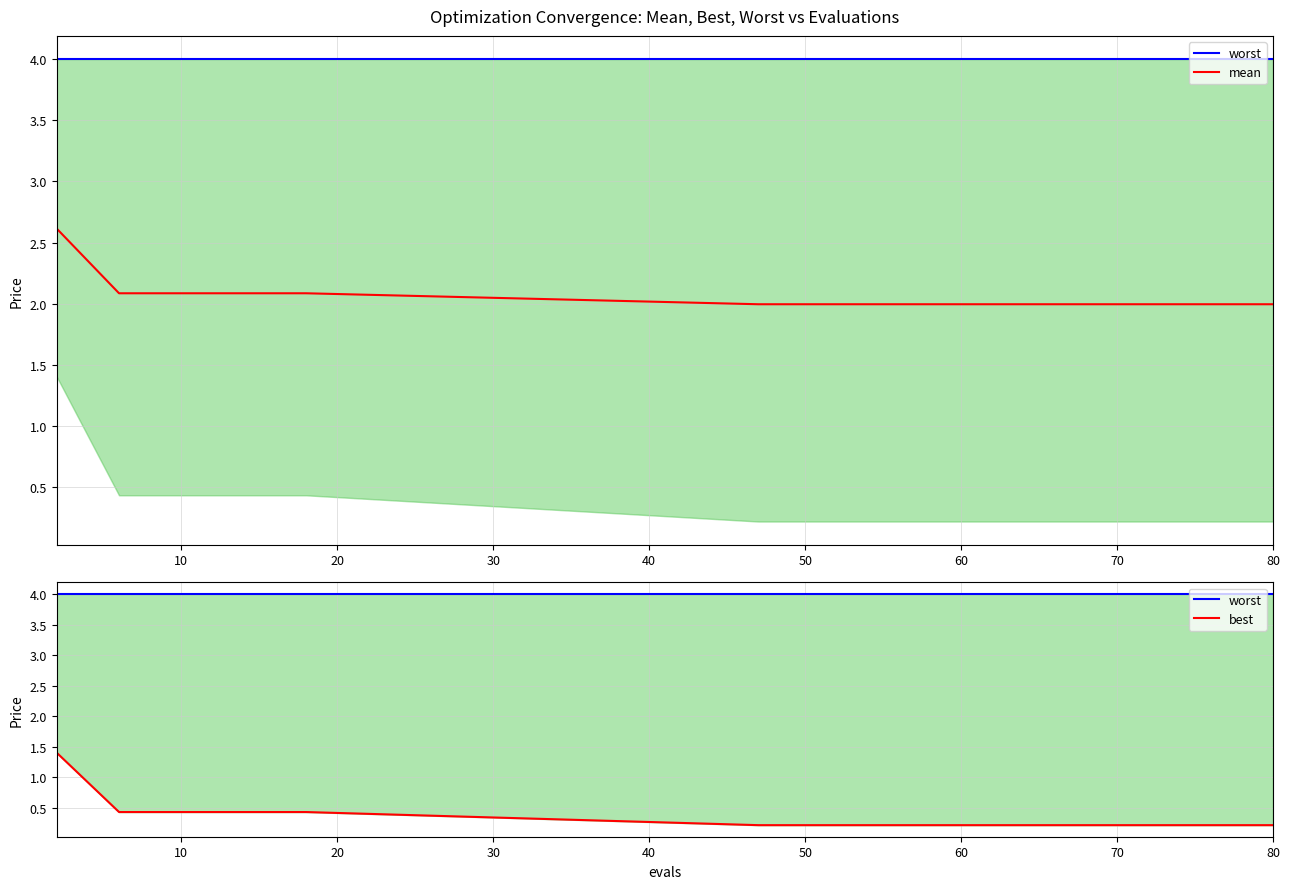

True or false: worst has more than 1 interior local peaks.

False